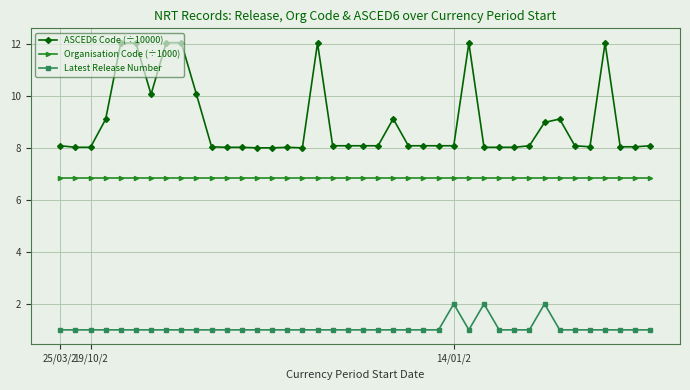

List the series in order of their overall mean, lowest first.

Latest Release Number, Organisation Code (÷1000), ASCED6 Code (÷10000)